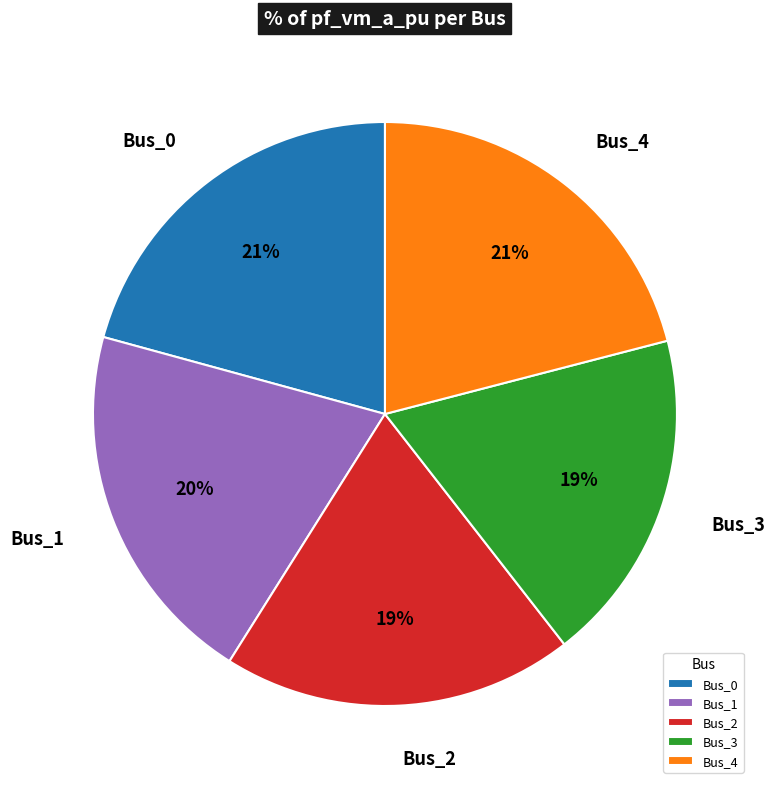

Do Bus_4 and Bus_0 together represent more than half of the pie?

No